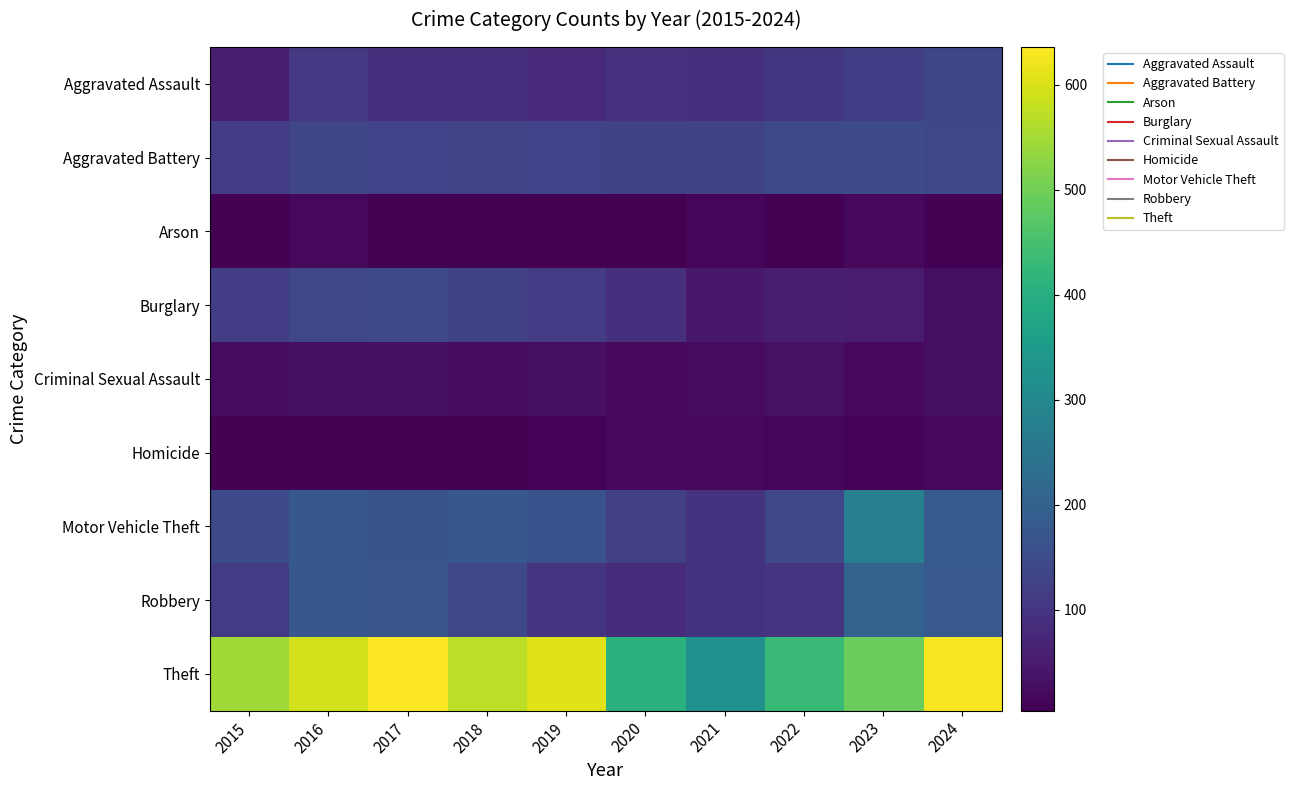

How many series are shown in this chart?

9